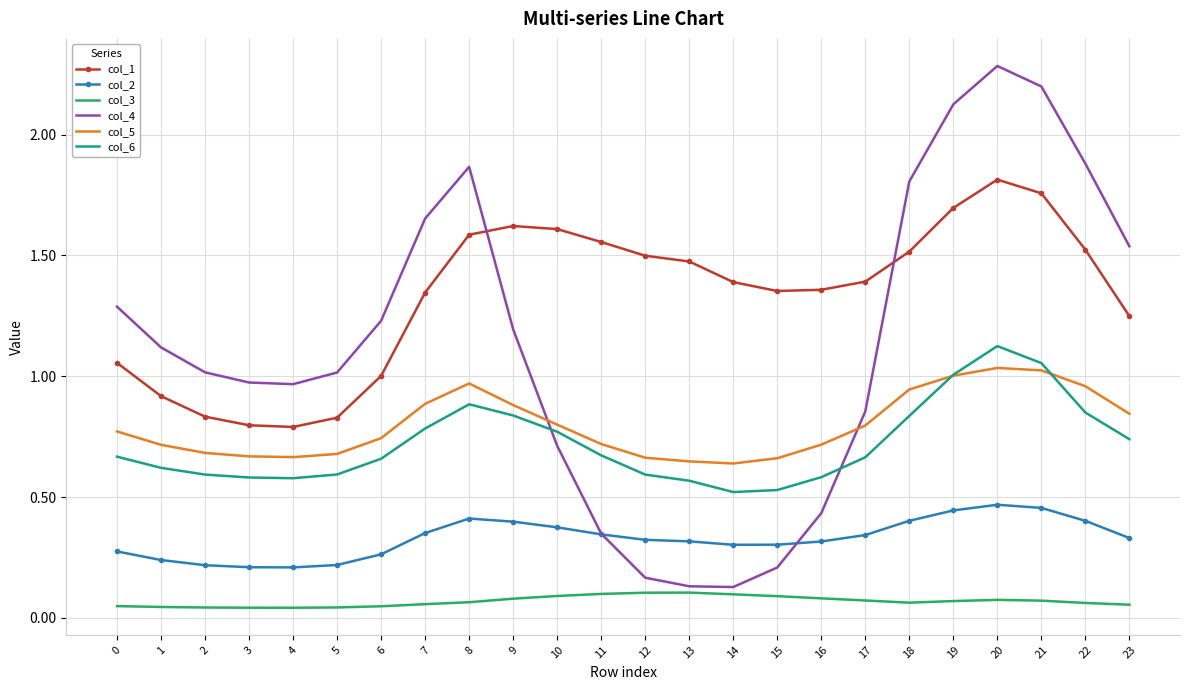

The col_2 series shows 0.2 at 1. True or false?

True